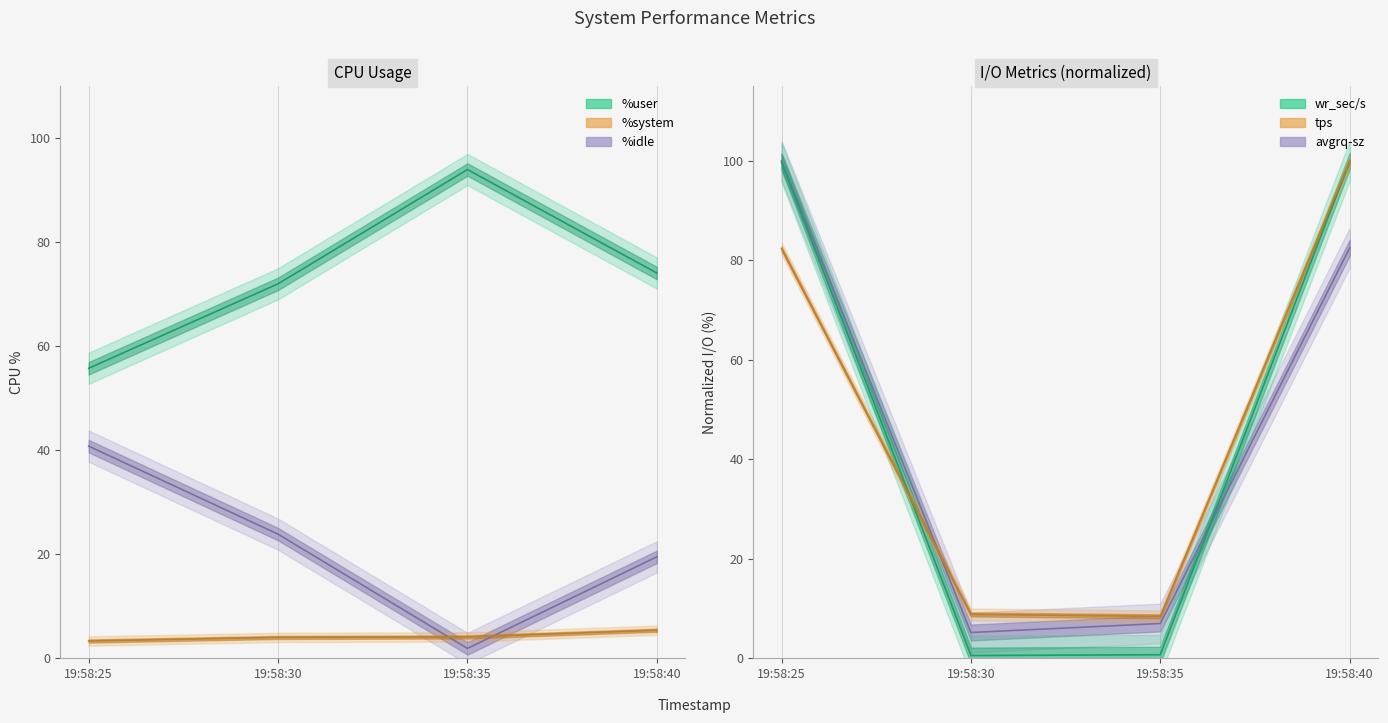

Is the value of avgrq-sz (norm) at 19:58:30 greater than the value of wr_sec/s (norm) at 19:58:40?

No